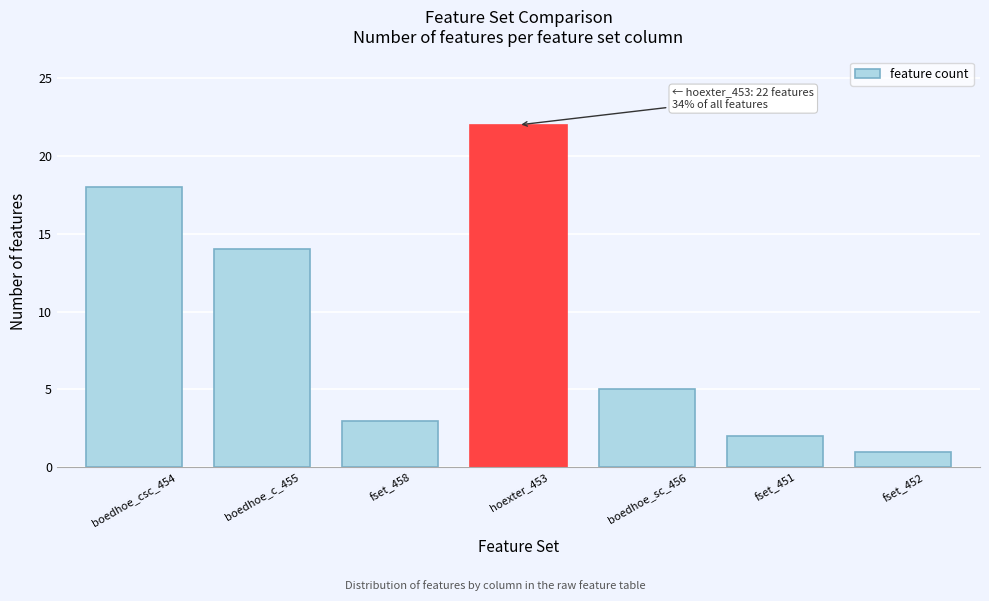

Reading left to right, transcribe all the data shown in this chart.

18	14	3	22	5	2	1